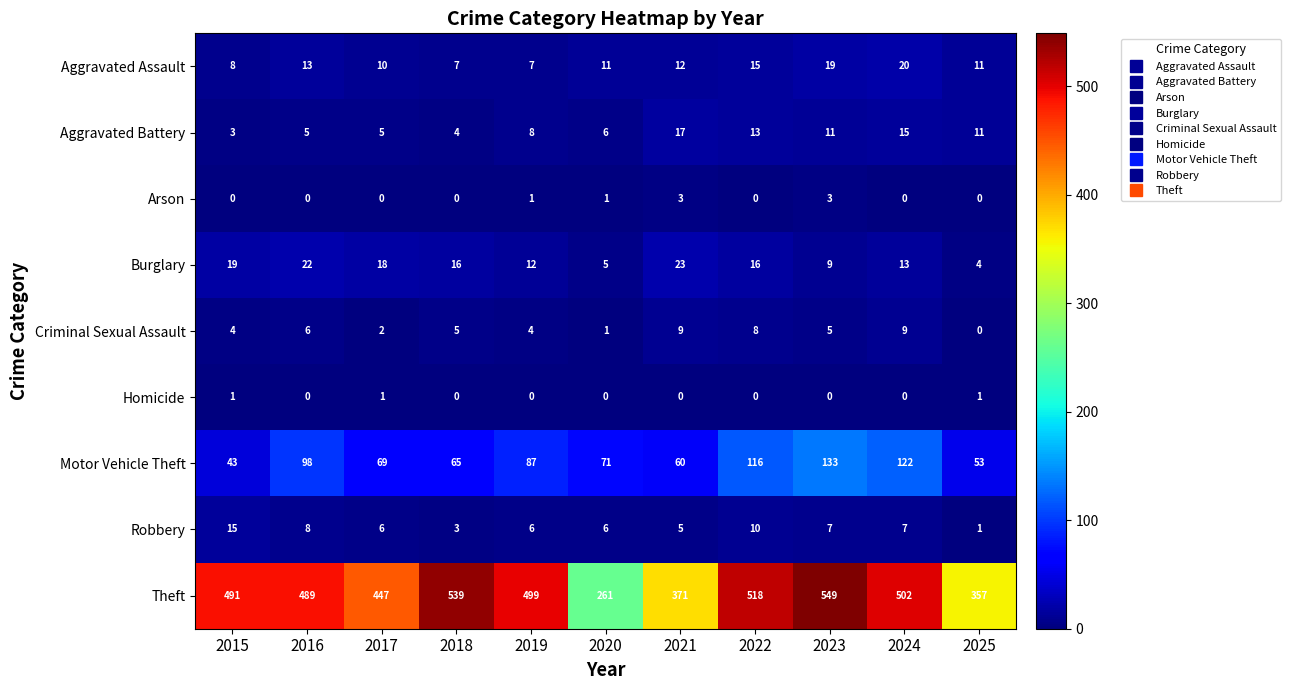

What is the highest value of the Theft series?

549